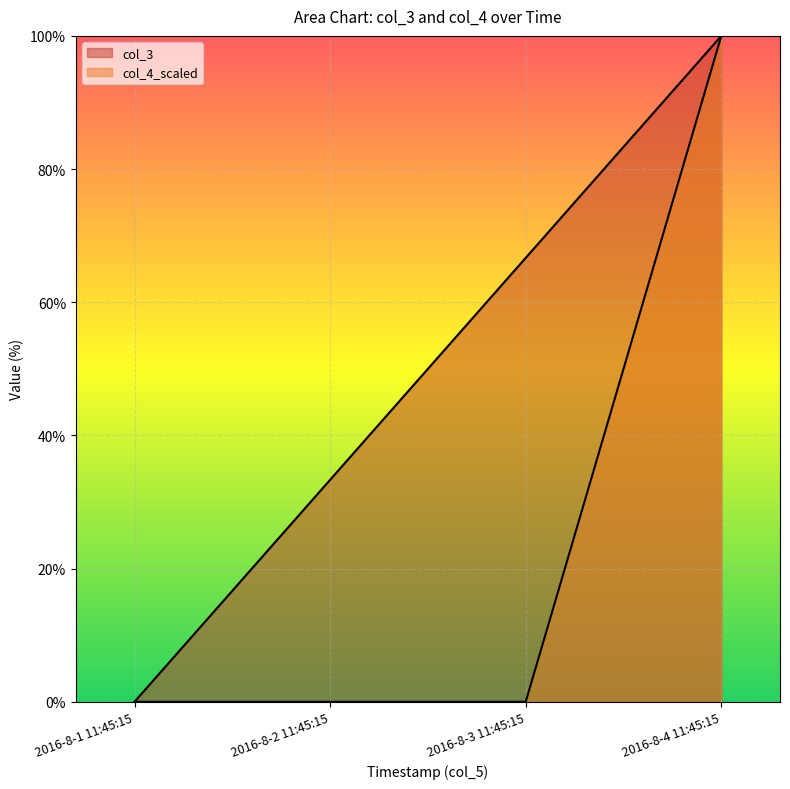

True or false: col_3 and col_4_scaled cross at least once.

False